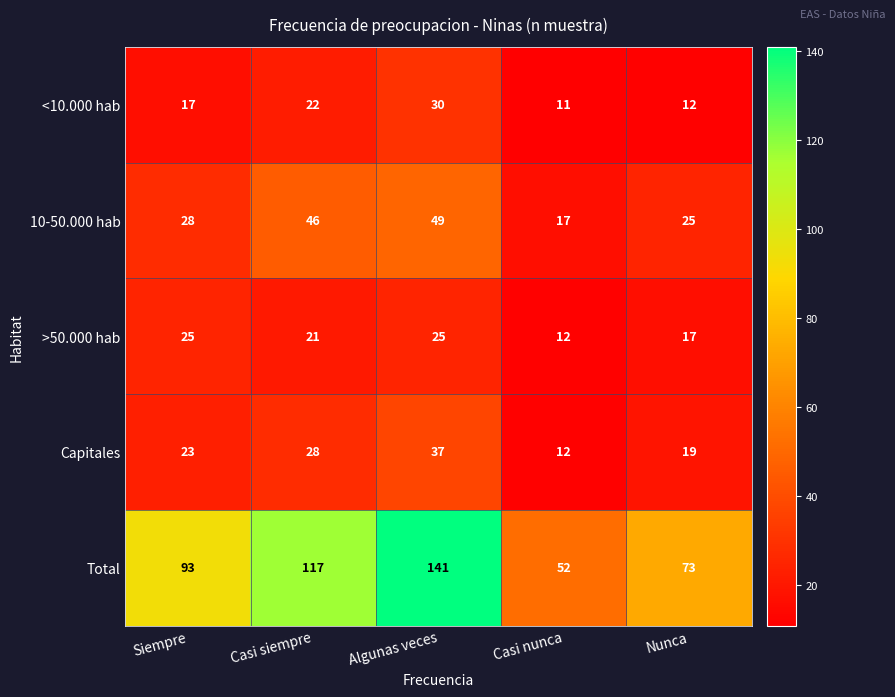

What is the total value across all series at Nunca?

146